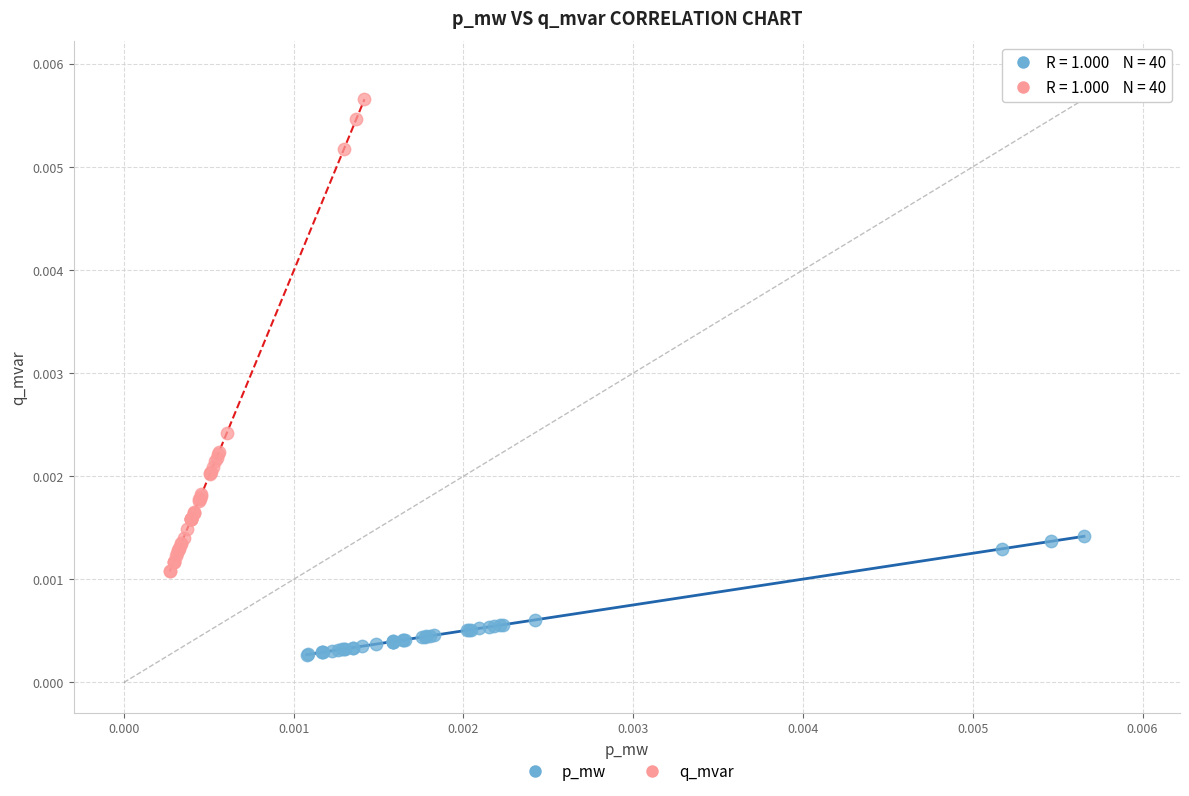

Which series reaches the minimum Y coordinate?

p_mw